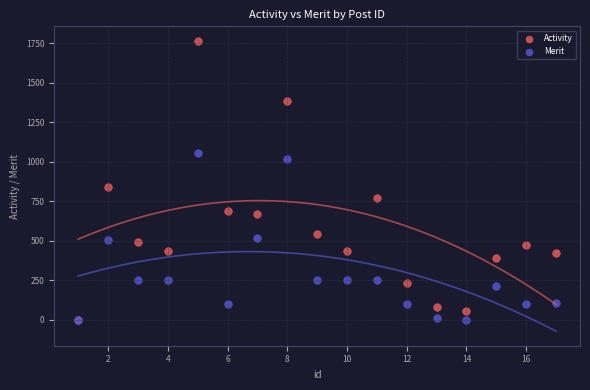

In the Activity series, what Y value is closest to 883?

840